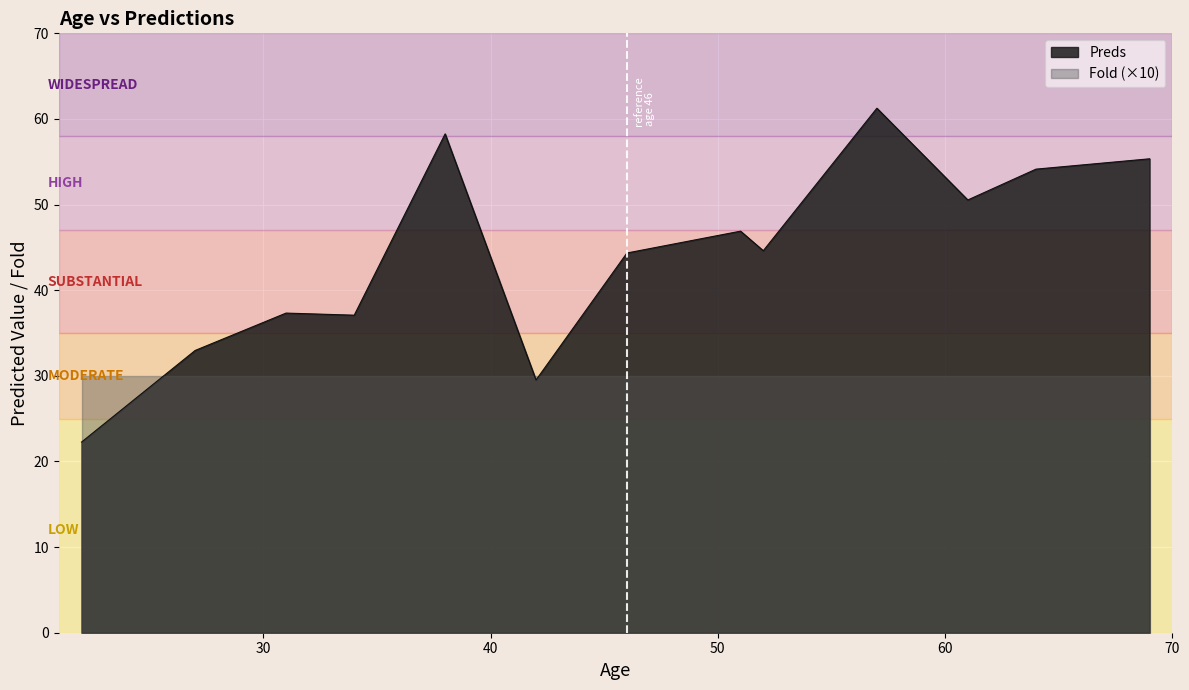

Which has a higher value, 31 or 52?

52